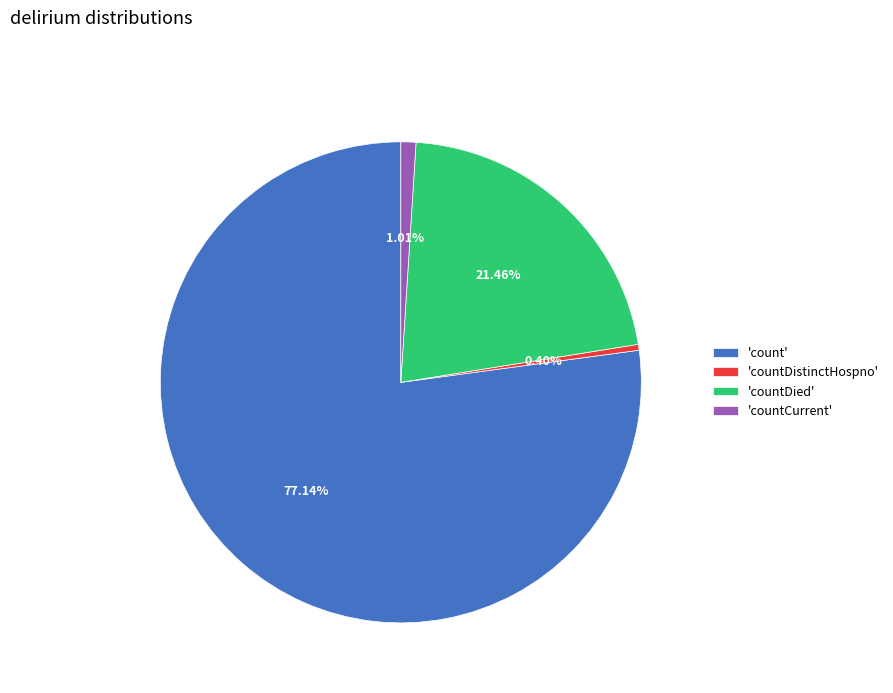

Count the number of slices in the pie.

4